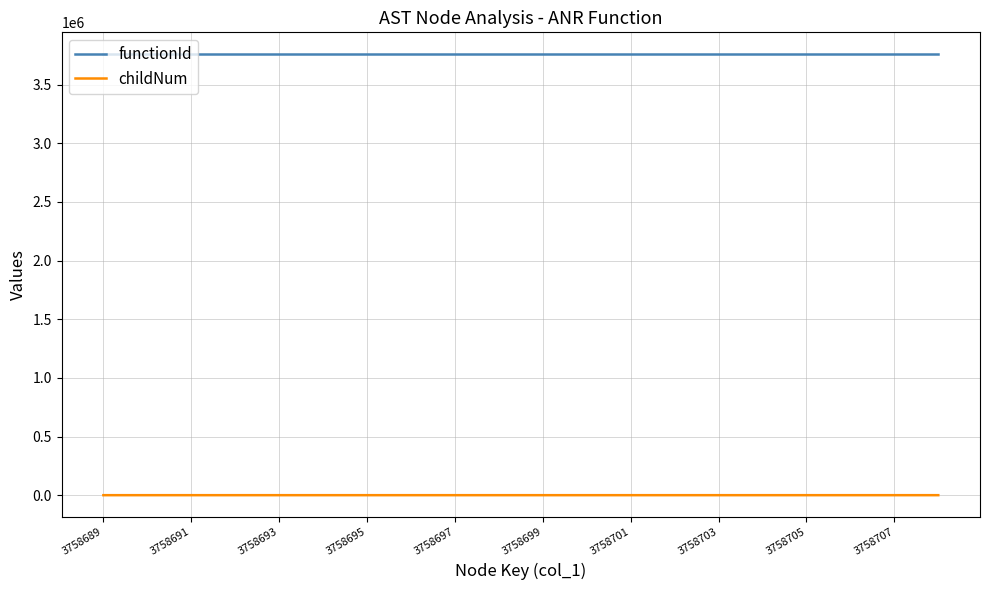

What is the maximum value for childNum?

1